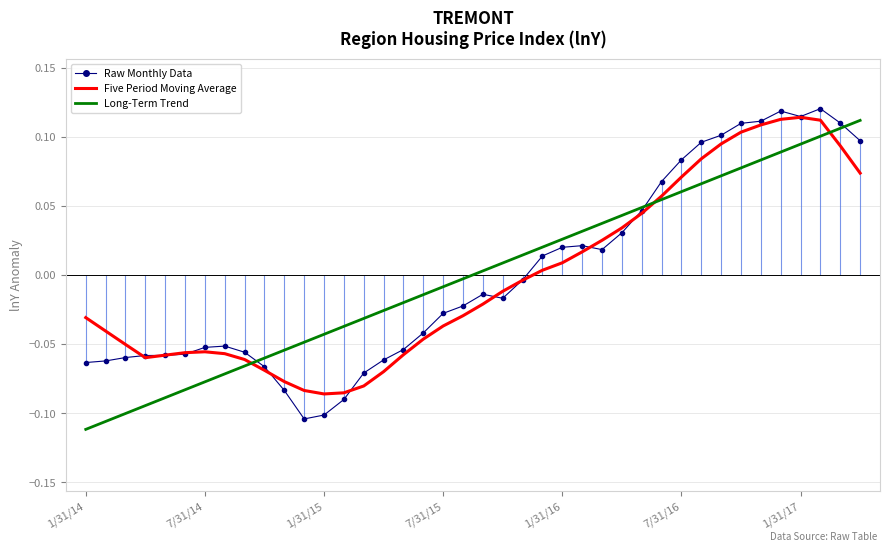

Where is Five Period Moving Average nearest to the value 0?

23